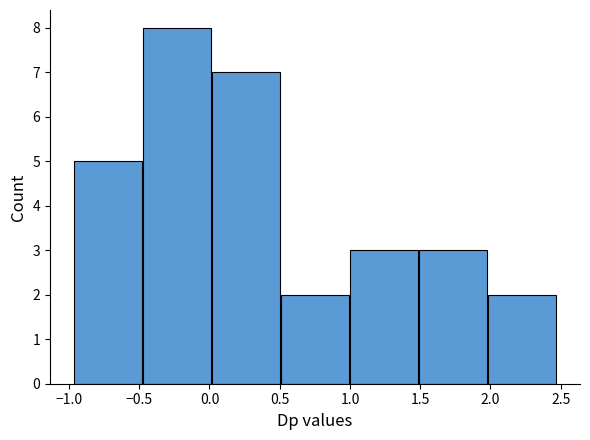

What is the height of the bar covering 1.00 to 1.50 on the x-axis? Neither the bar edges nor the heights are printed on the chart, so give them approximately, as read against the axes.

3